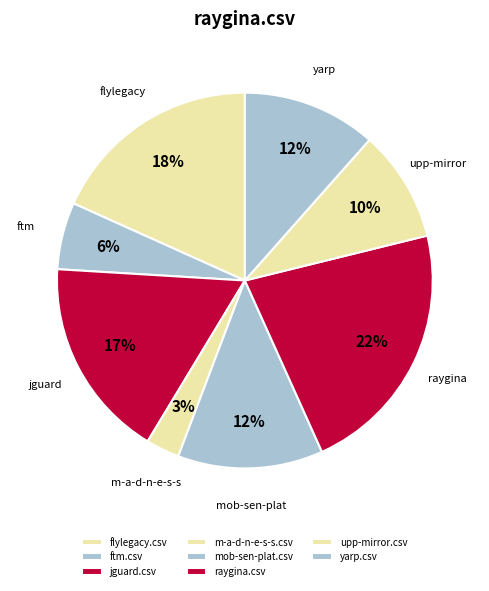

Is there a majority slice in this chart?

No